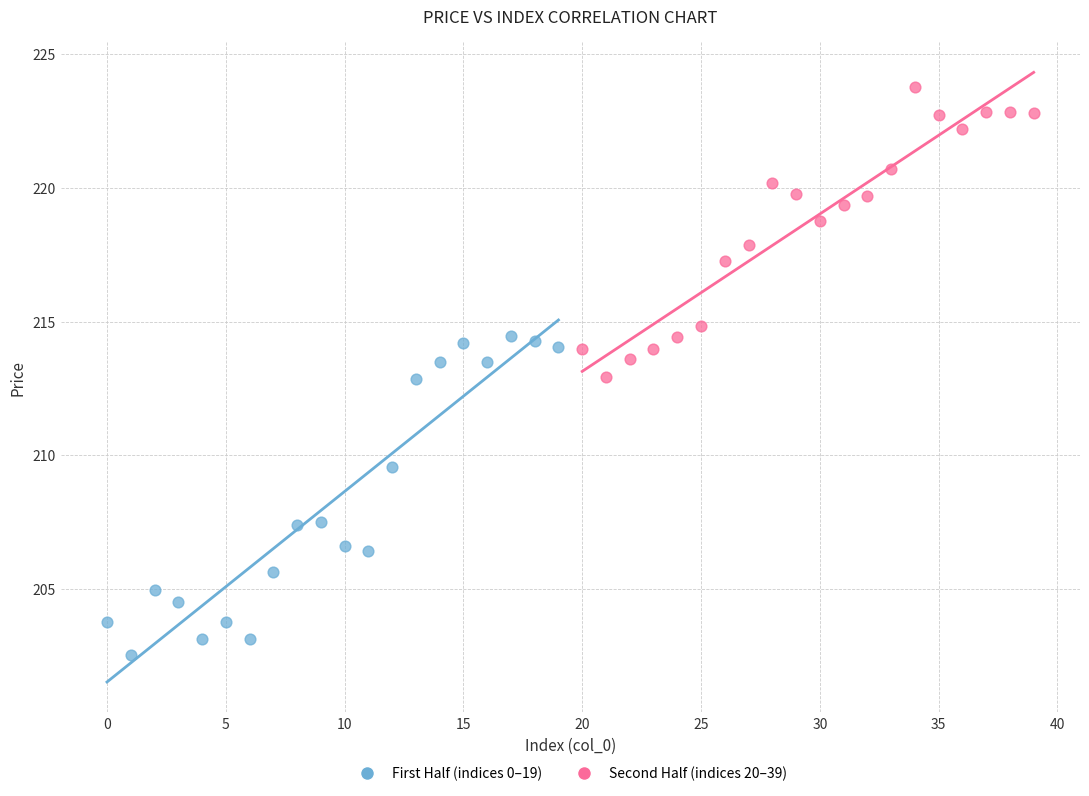

Which series contains the highest Y value?

Second Half (indices 20–39)